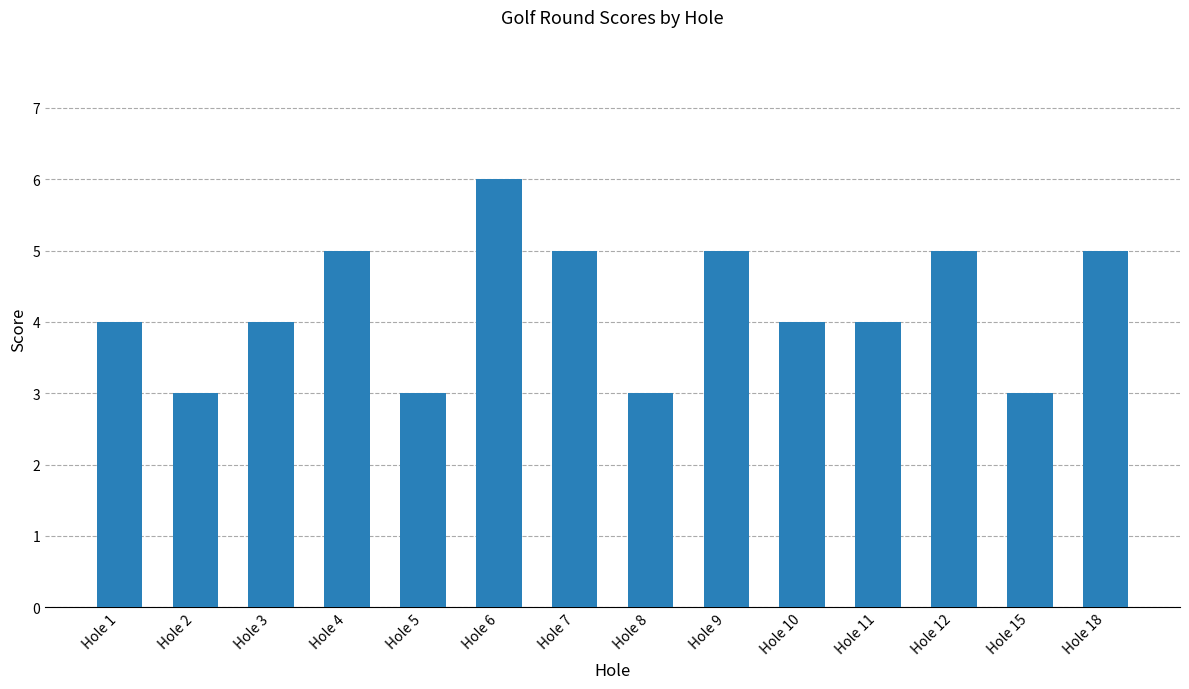

What is the change in value from Hole 1 to Hole 9?

+1